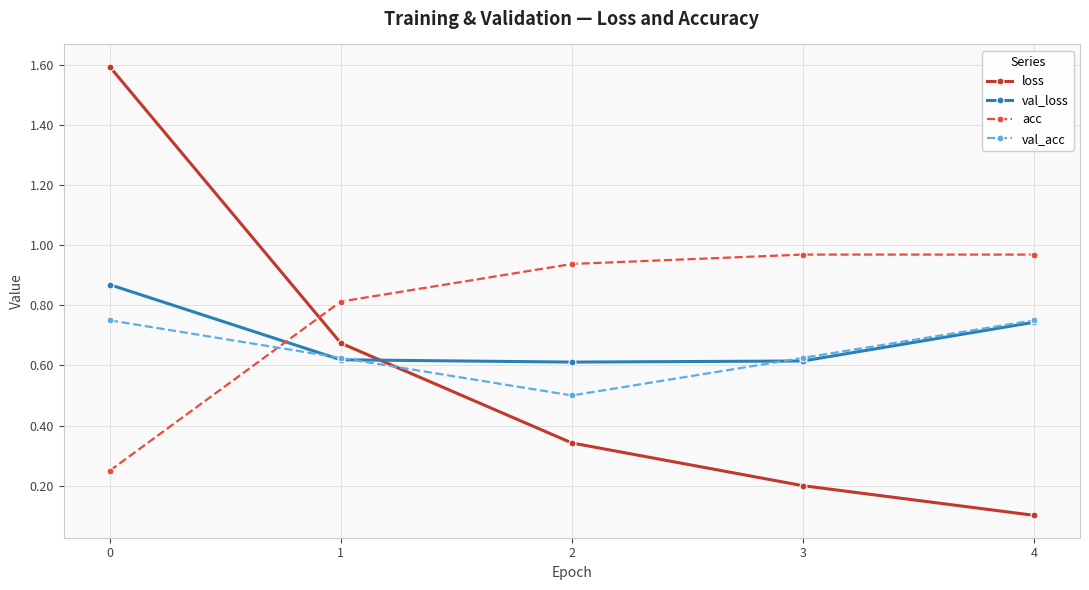

The val_loss series shows 0.3 at 4. True or false?

False